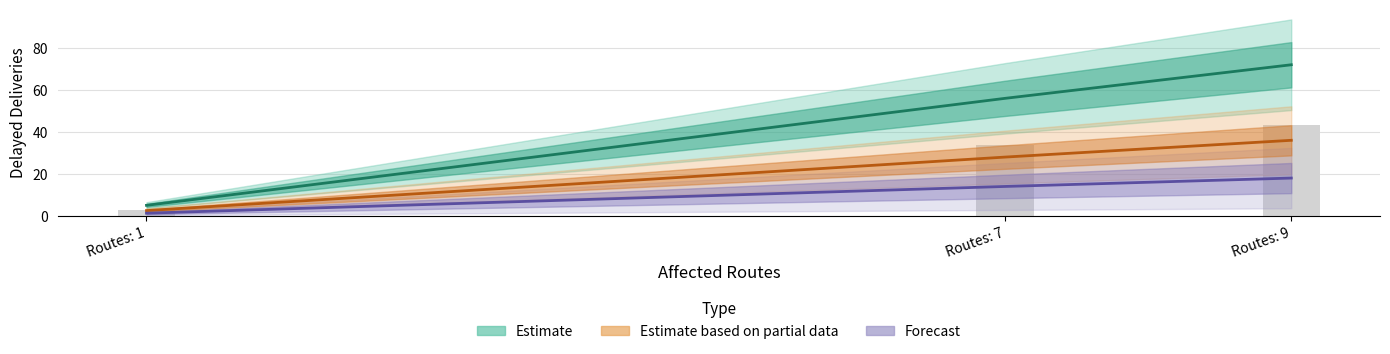

How many groups of bars are there?

3